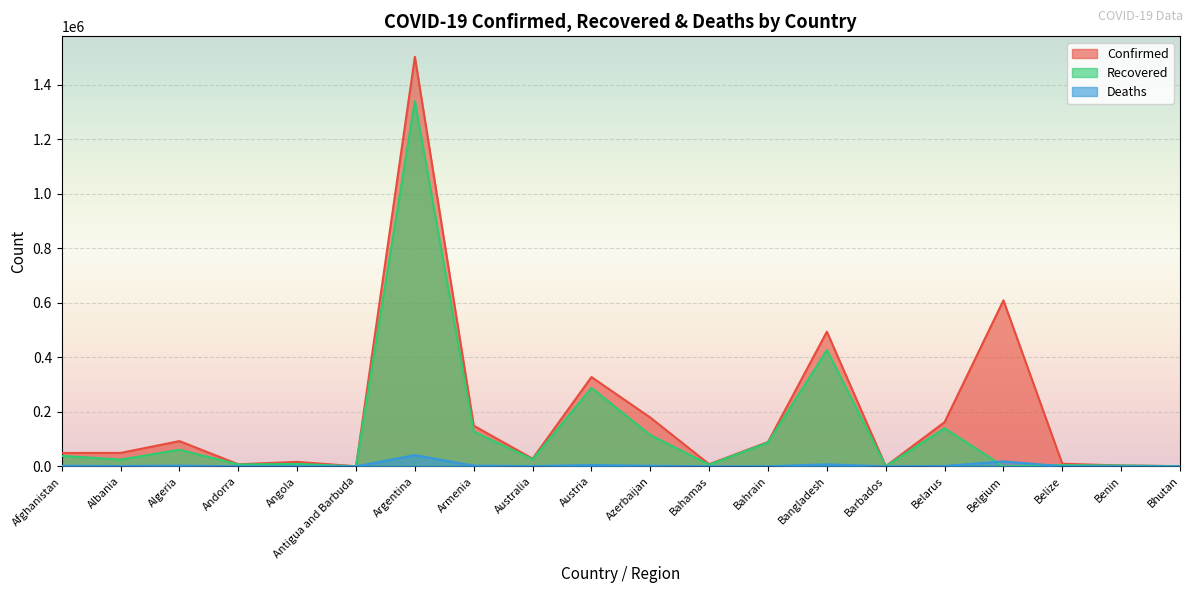

Is it true that Recovered equals 79 at Antigua and Barbuda?

False